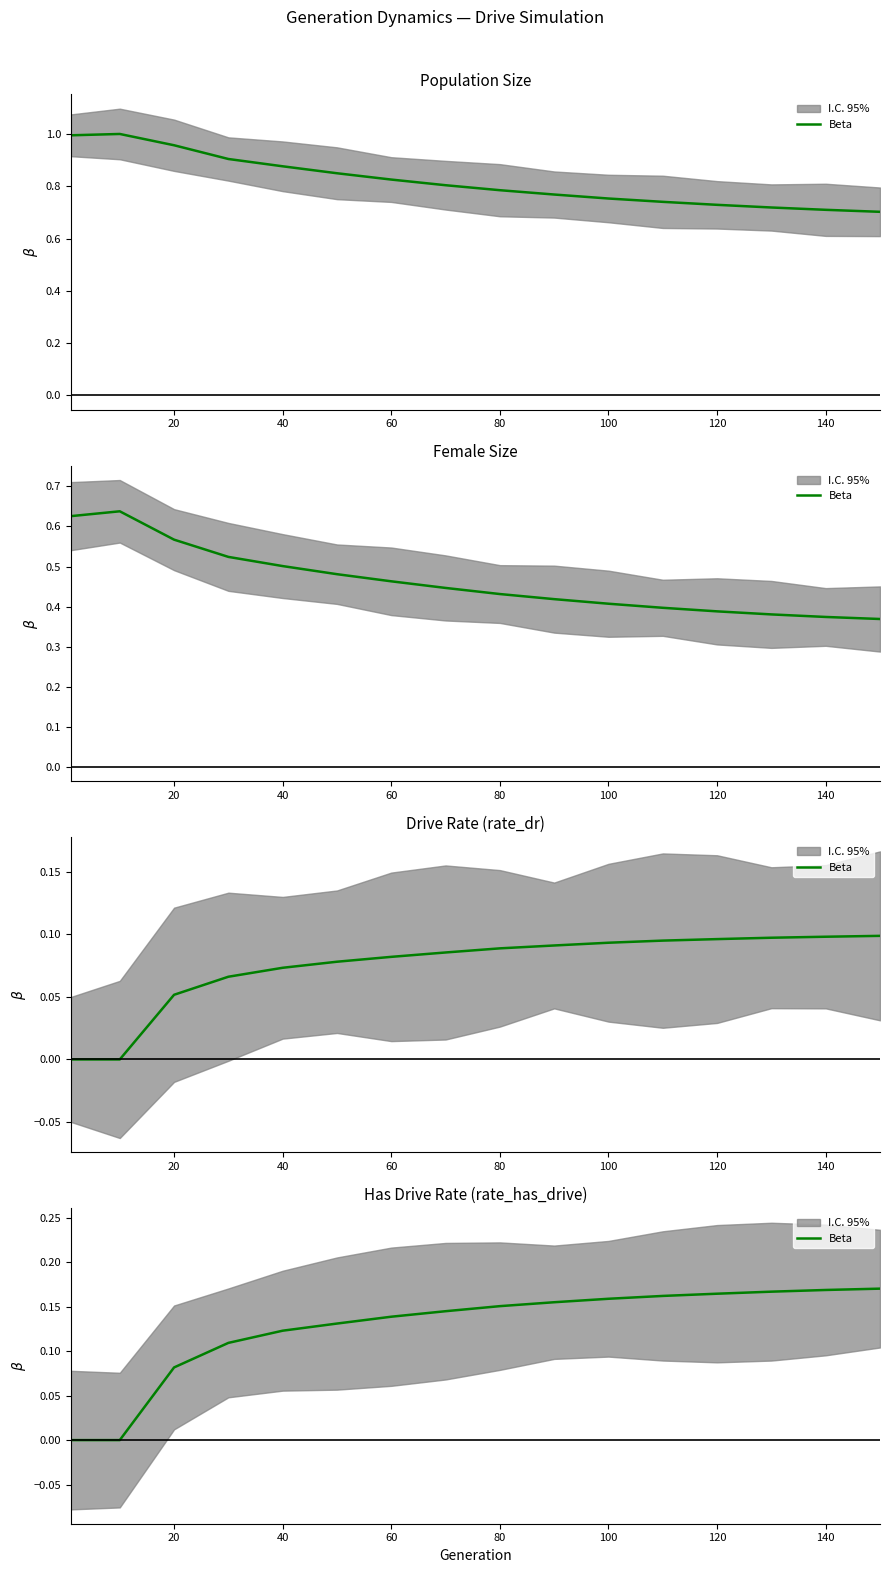

What is the label of the 12th point from the left?

11